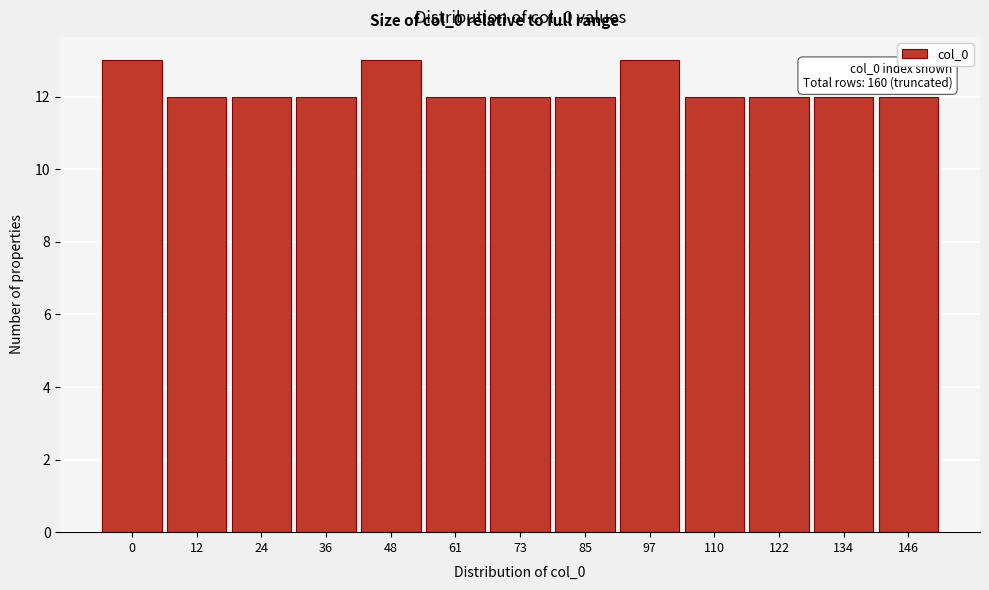

Reading left to right, transcribe all the data shown in this chart.

13	12	12	12	13	12	12	12	13	12	12	12	12